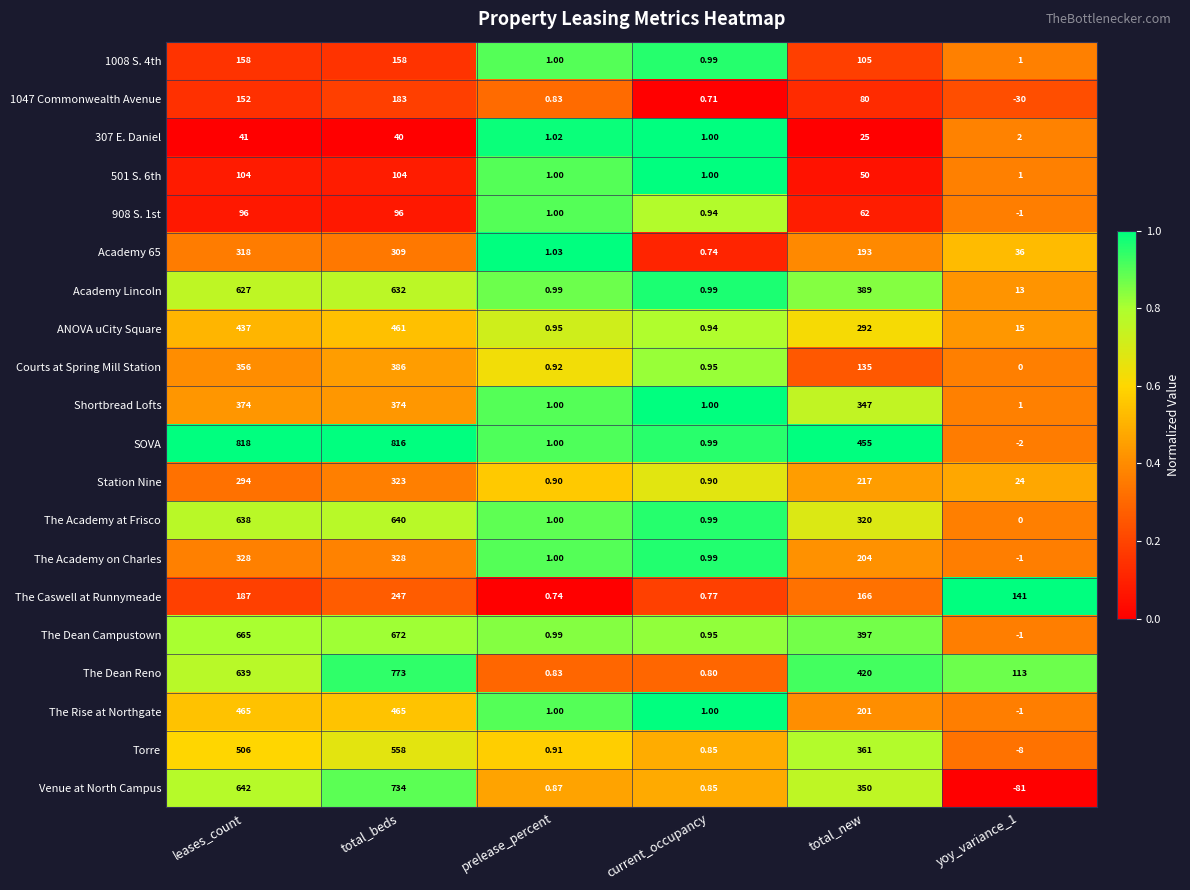

Which series has the largest range (max minus min)?

SOVA